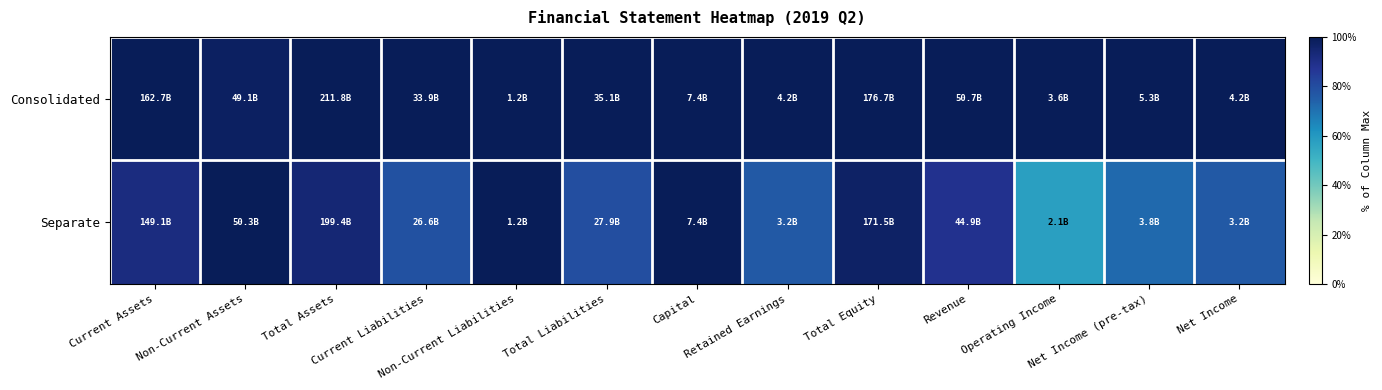

Reading left to right, extract all data points from this chart.

Consolidated: Current Assets=1.0	Non-Current Assets=1.0	Total Assets=1.0	Current Liabilities=1.0	Non-Current Liabilities=1.0	Total Liabilities=1.0	Capital=1.0	Retained Earnings=1.0	Total Equity=1.0	Revenue=1.0	Operating Income=1.0	Net Income (pre-tax)=1.0	Net Income=1.0
Separate: Current Assets=0.9	Non-Current Assets=1.0	Total Assets=0.9	Current Liabilities=0.8	Non-Current Liabilities=1.0	Total Liabilities=0.8	Capital=1.0	Retained Earnings=0.8	Total Equity=1.0	Revenue=0.9	Operating Income=0.6	Net Income (pre-tax)=0.7	Net Income=0.8